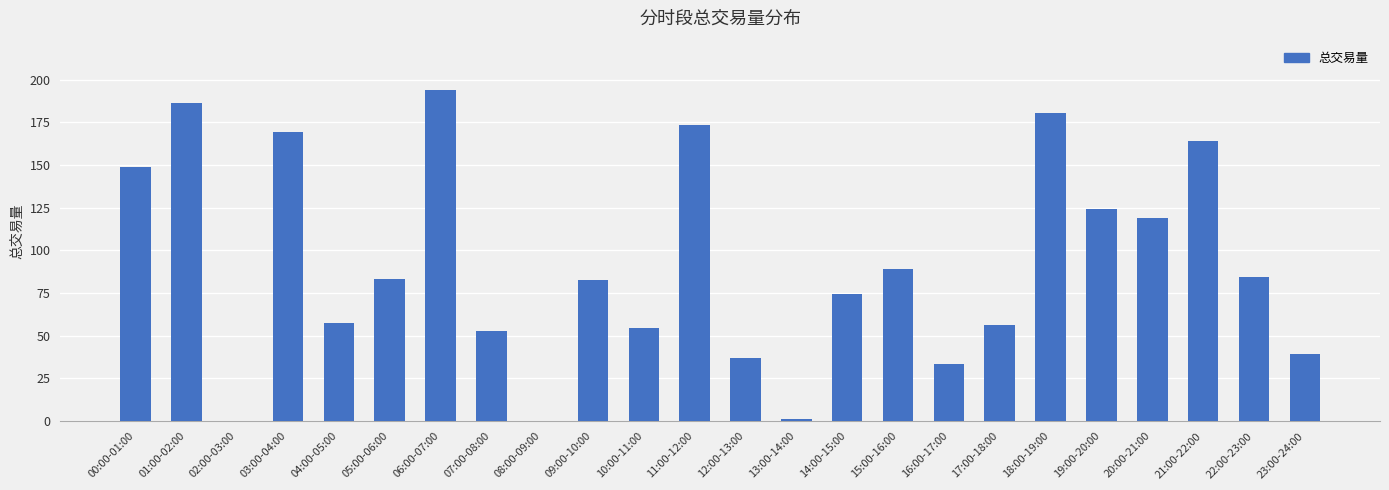

At which label is the value closest to 96?

15:00-16:00